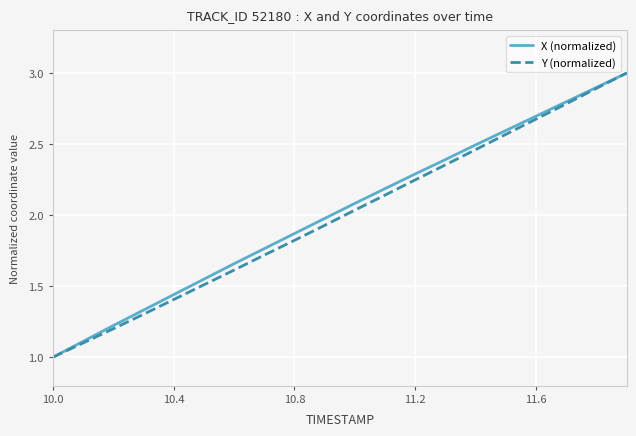

What is the highest value of the Y (normalized) series?

3.0